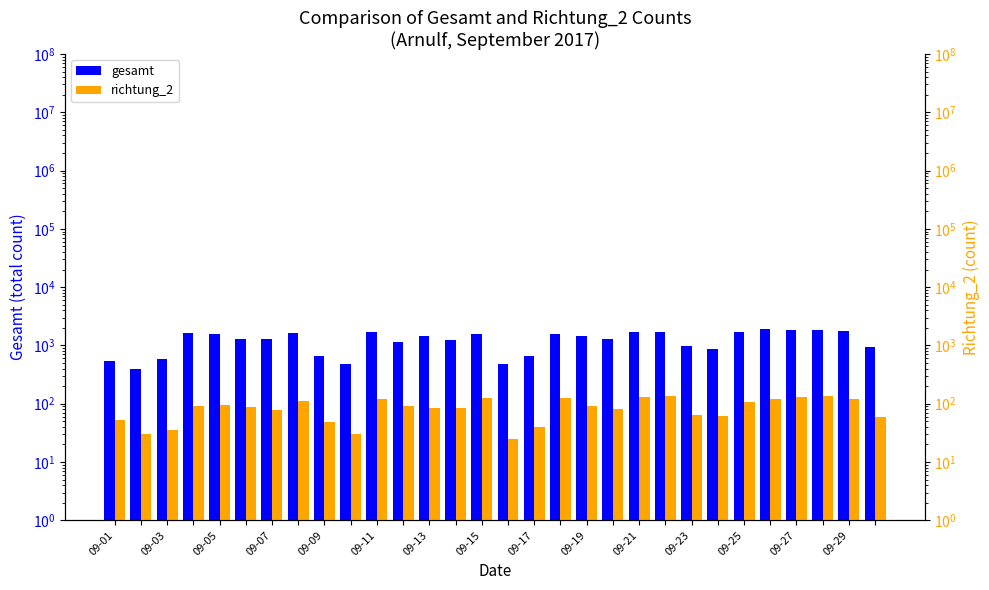

What is the highest value of the richtung_2 series?

136